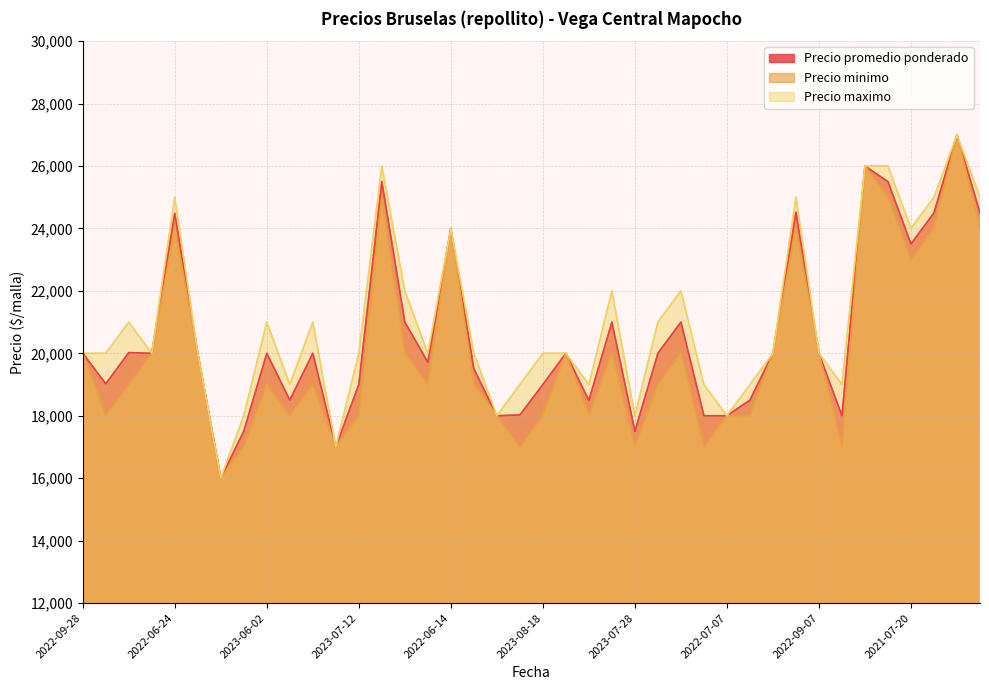

Which label corresponds to the smallest value in the chart?

2023-08-29